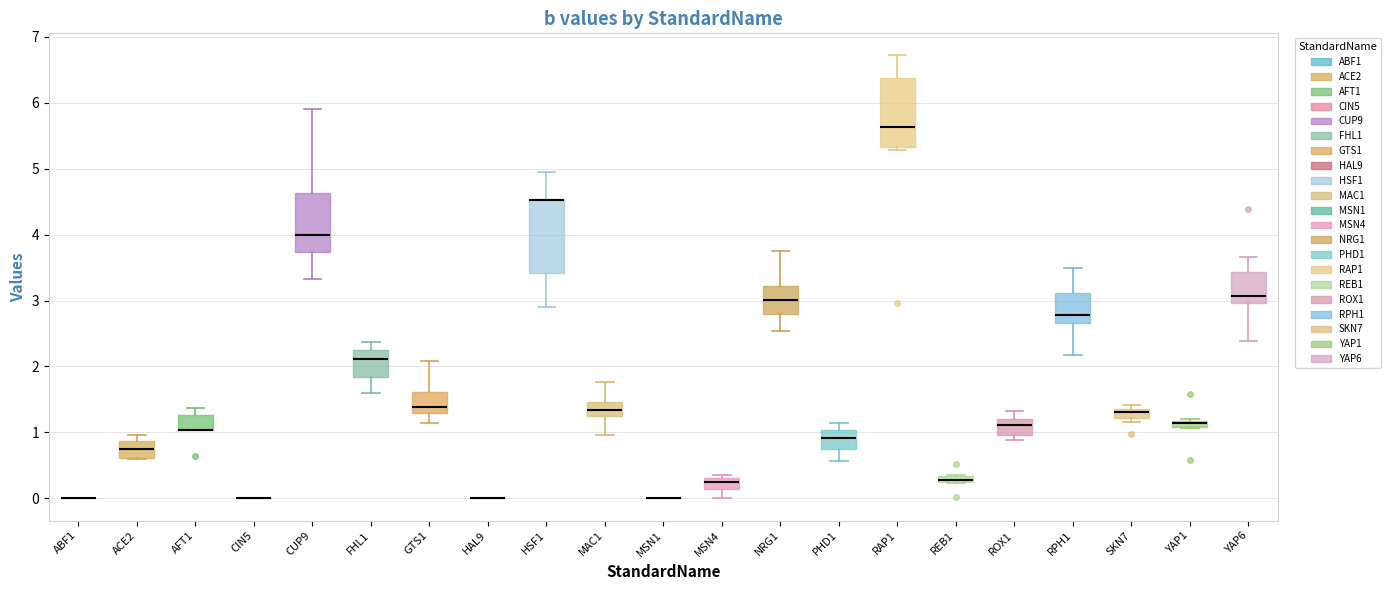

Where does the median line of the box for PHD1 sit on the y-axis? The values are not printed on the chart, so give them approximately, as read against the axis.

0.9